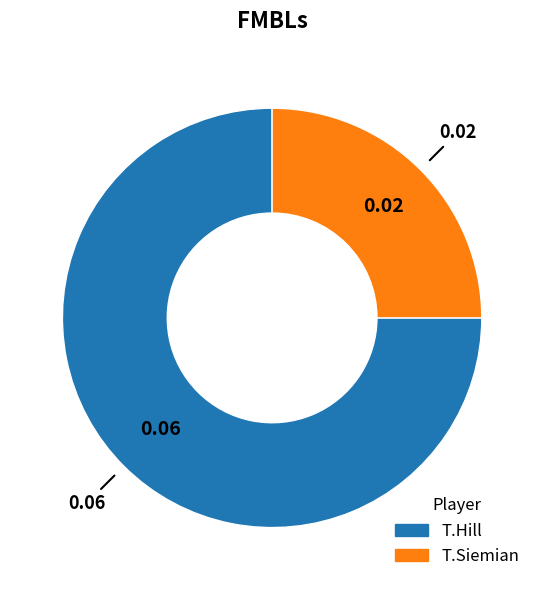

Is the sum of T.Hill and T.Siemian greater than half?

Yes